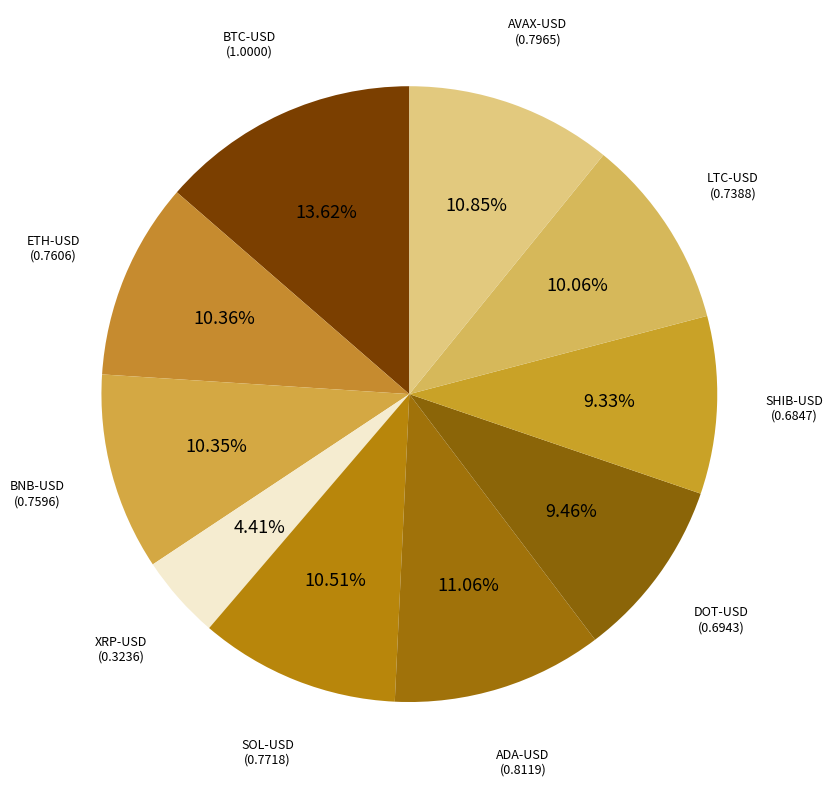

How many segments does this pie chart have?

10